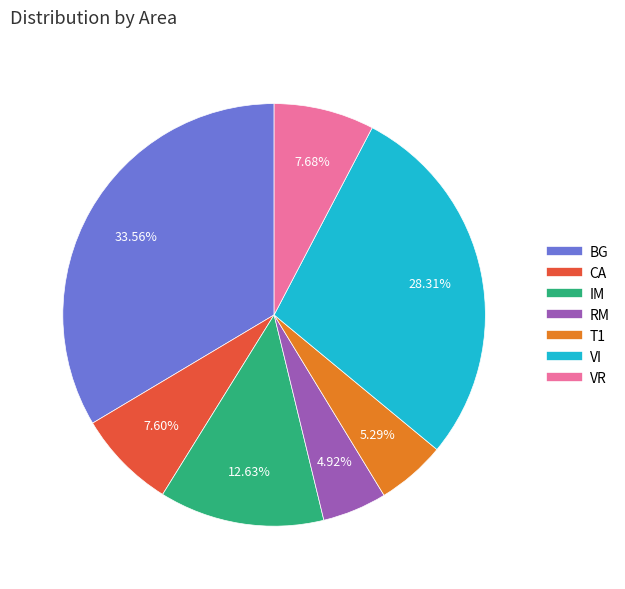

How many slices are in this pie chart?

7